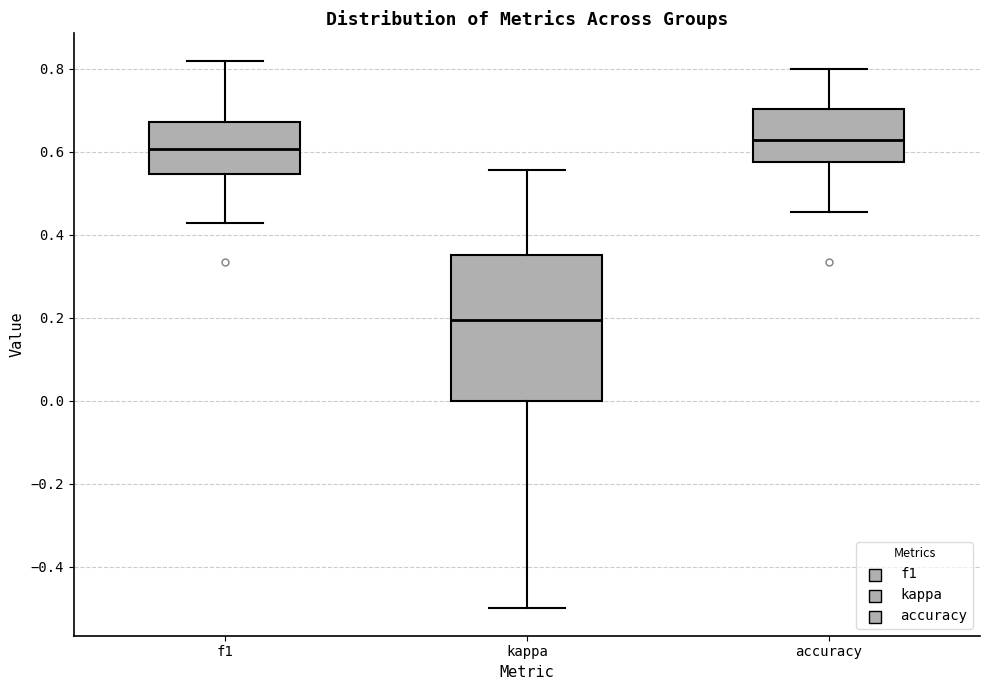

Reading left to right, read every box against the y-axis: the position of its median line, the range the box covers, and the ends of its whiskers. The values are not printed on the chart, so give them approximately, as read against the axis.

f1: median 0.60, box 0.54 to 0.68, whiskers 0.42 to 0.82
kappa: median 0.20, box 0.00 to 0.36, whiskers -0.50 to 0.56
accuracy: median 0.62, box 0.58 to 0.70, whiskers 0.46 to 0.80